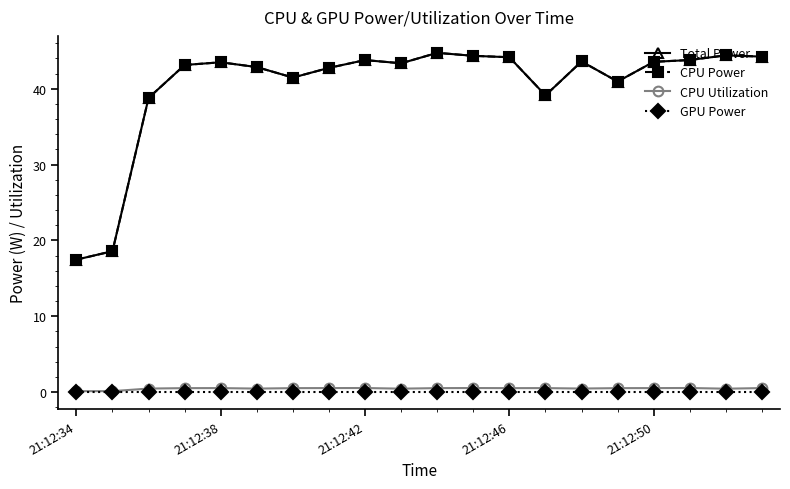

Does the chart have visible grid lines?

No